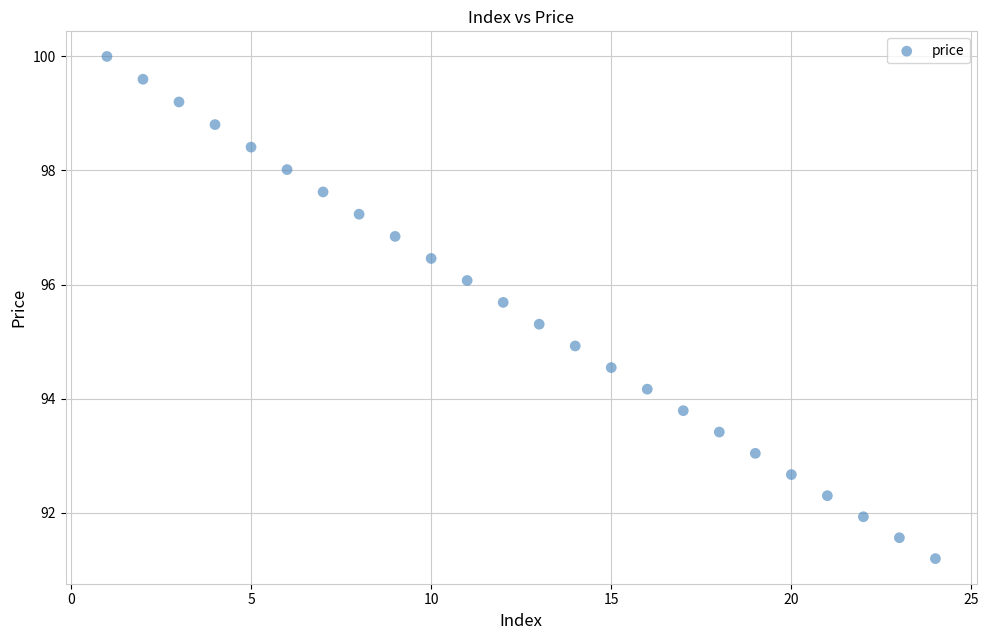

What is the range of Y values (max minus min)?

8.8